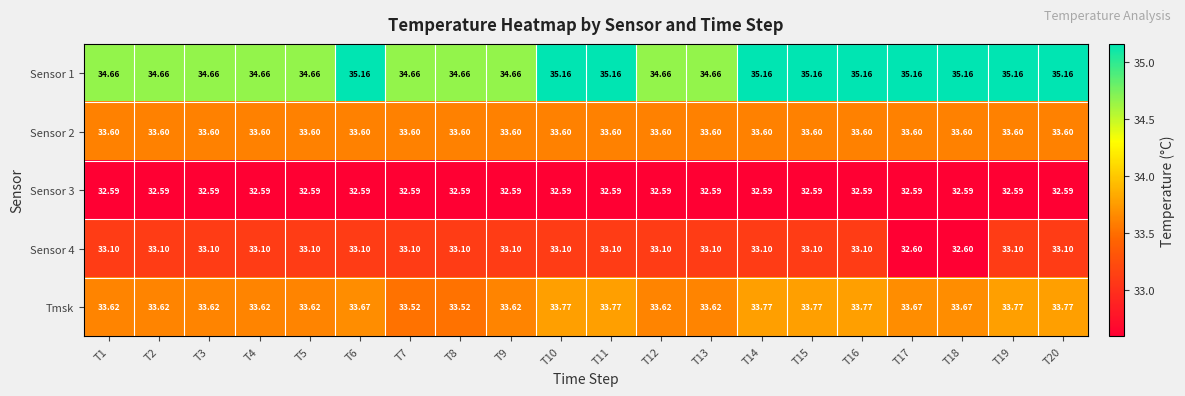

Between T1 and T8, which series saw the biggest shift?

Tmsk